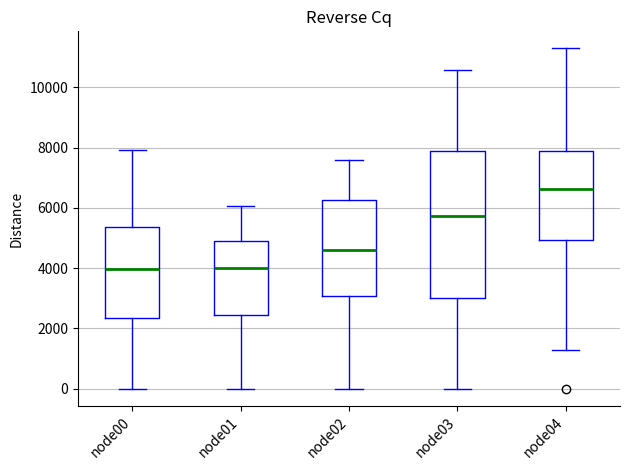

Reading left to right, read every box against the y-axis: the position of its median line, the range the box covers, and the ends of its whiskers. The values are not printed on the chart, so give them approximately, as read against the axis.

node00: median 4000, box 2400 to 5400, whiskers 0 to 8000
node01: median 4000, box 2400 to 5000, whiskers 0 to 6000
node02: median 4600, box 3000 to 6200, whiskers 0 to 7600
node03: median 5800, box 3000 to 7800, whiskers 0 to 10600
node04: median 6600, box 5000 to 7800, whiskers 1400 to 11200